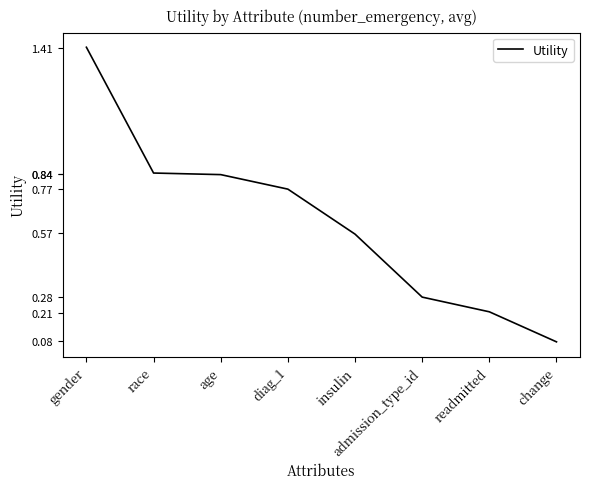

What is the difference between the maximum and minimum values?

1.3